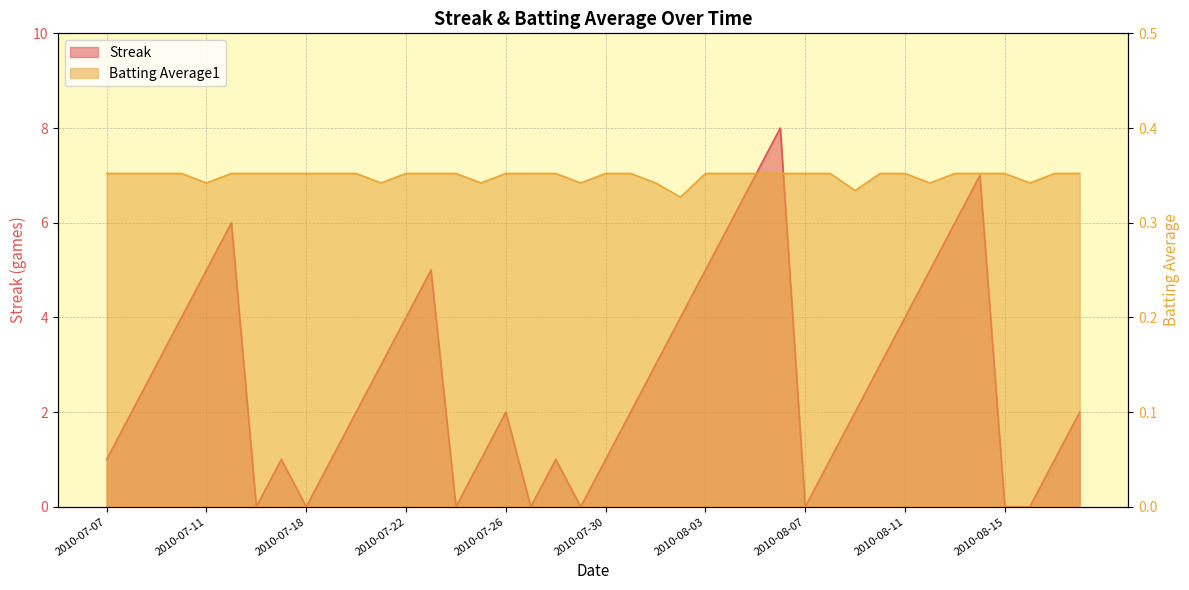

At how many categories does at least one series exceed 6?

3